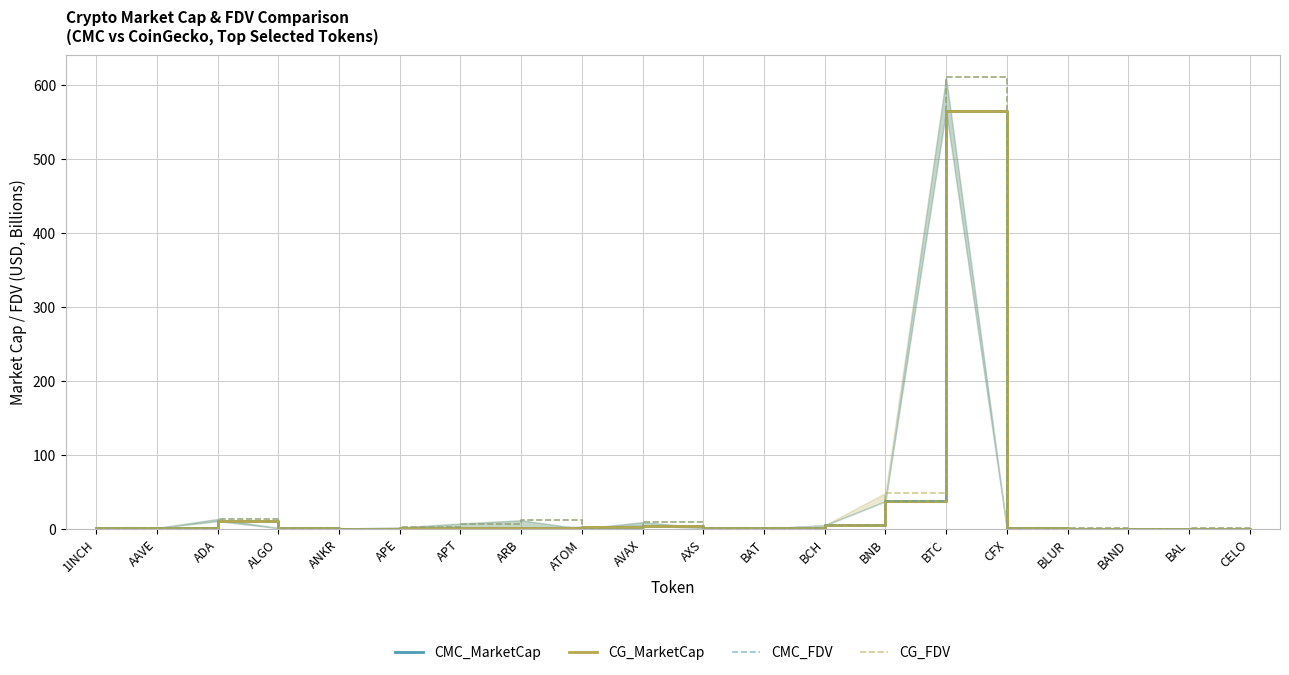

Which series has the widest spread of values?

CMC_FDV